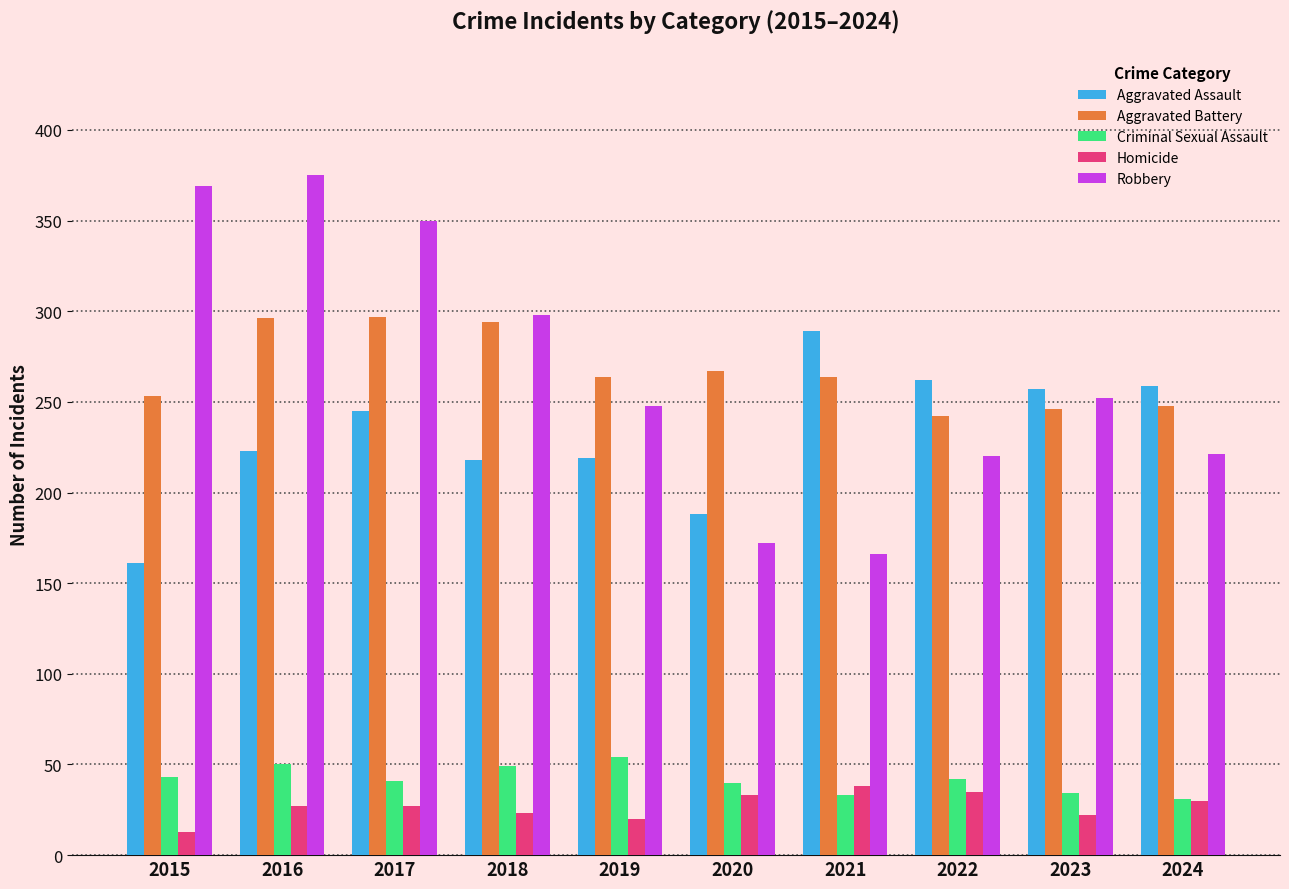

Which series has the largest range (max minus min)?

Robbery